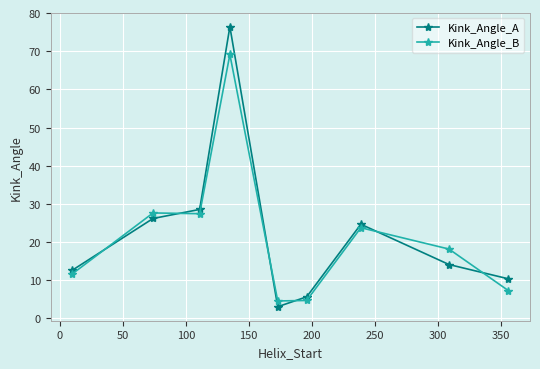

What are all the series names shown in the legend?

Kink_Angle_A, Kink_Angle_B